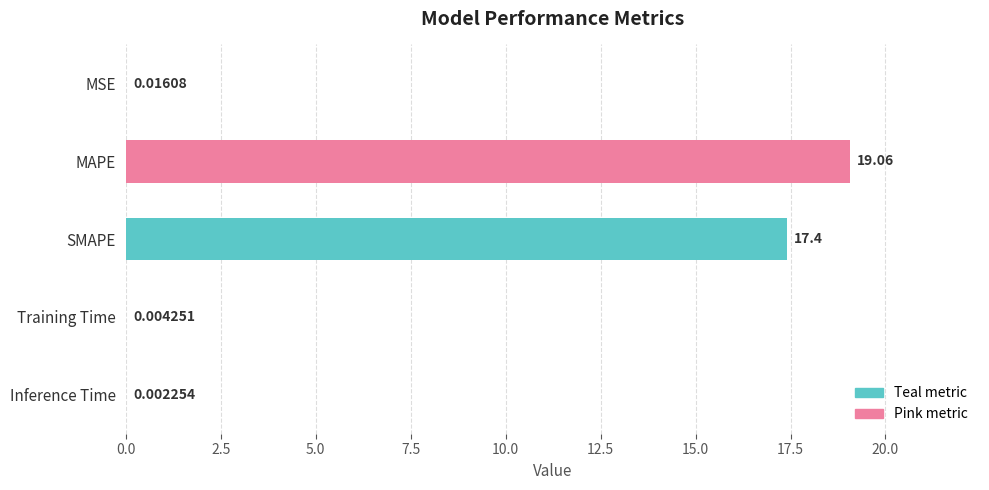

What is the sum of all values?

36.5